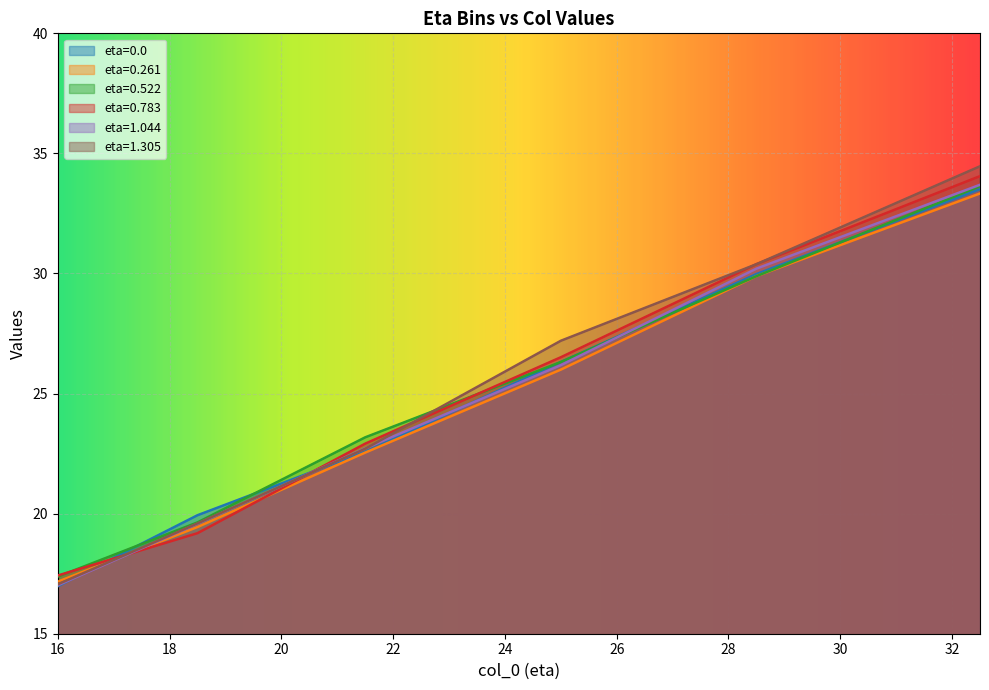

At 18.5, list the series in order from largest to smallest.

0.0, 0.522, 1.305, 1.044, 0.261, 0.783